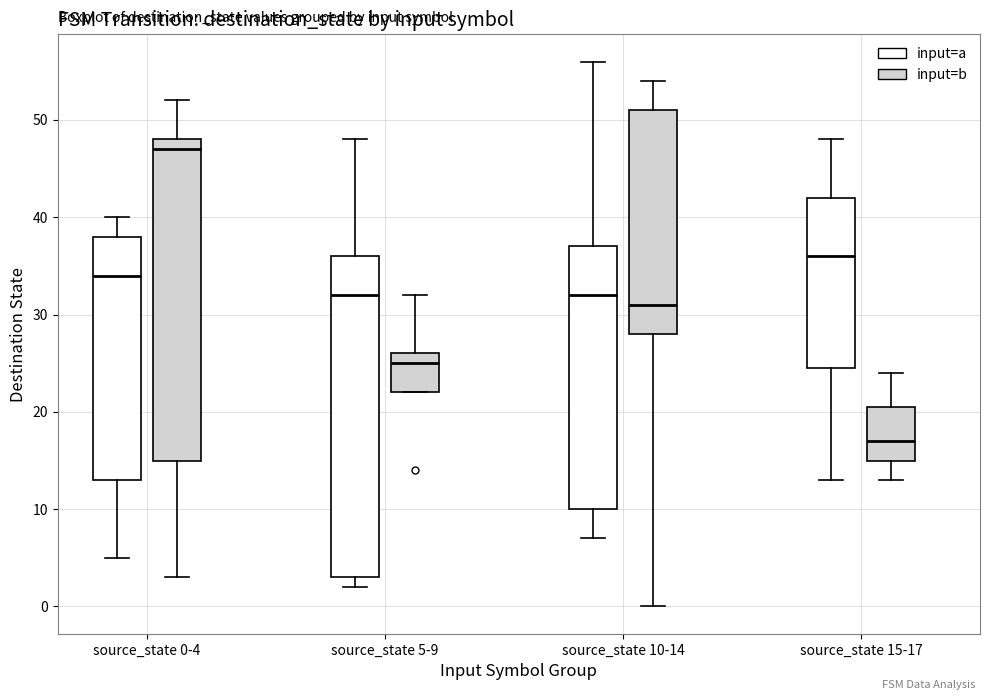

Reading left to right, read every box against the y-axis: the position of its median line, the range the box covers, and the ends of its whiskers. The values are not printed on the chart, so give them approximately, as read against the axis.

source_state 0-4 (input=a): median 34, box 13 to 38, whiskers 5 to 40
source_state 0-4 (input=b): median 47, box 15 to 48, whiskers 3 to 52
source_state 5-9 (input=a): median 32, box 3 to 36, whiskers 2 to 48
source_state 5-9 (input=b): median 25, box 22 to 26, whiskers 22 to 32
source_state 10-14 (input=a): median 32, box 10 to 37, whiskers 7 to 56
source_state 10-14 (input=b): median 31, box 28 to 51, whiskers 0 to 54
source_state 15-17 (input=a): median 36, box 25 to 42, whiskers 13 to 48
source_state 15-17 (input=b): median 17, box 15 to 21, whiskers 13 to 24